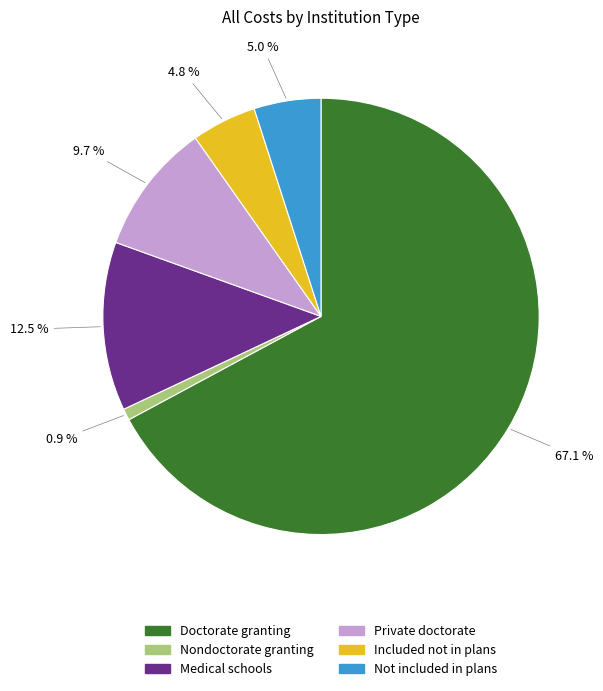

To the nearest percent, what portion does Nondoctorate granting represent?

1%